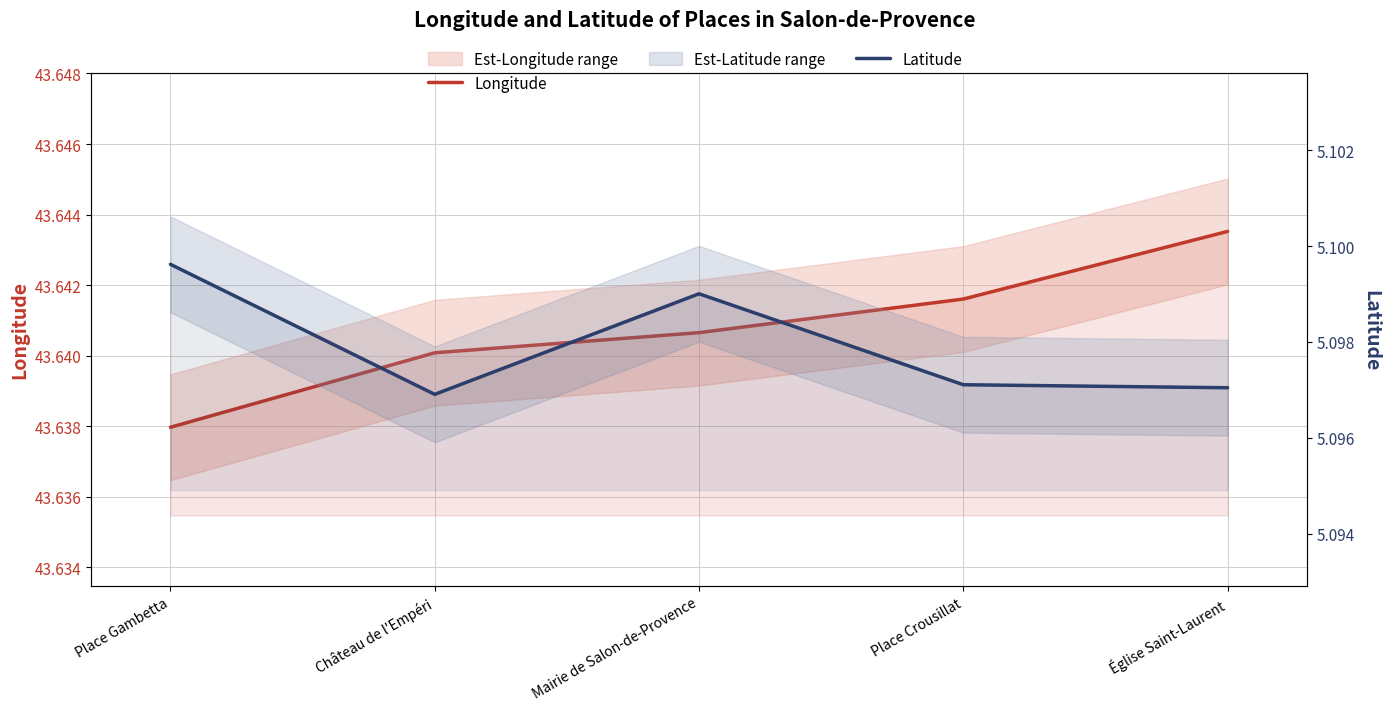

Reading right to left, extract all data points from this chart.

Longitude: Église Saint-Laurent=43.6	Place Crousillat=43.6	Mairie de Salon-de-Provence=43.6	Château de l'Empéri=43.6	Place Gambetta=43.6
Latitude: Église Saint-Laurent=5.1	Place Crousillat=5.1	Mairie de Salon-de-Provence=5.1	Château de l'Empéri=5.1	Place Gambetta=5.1